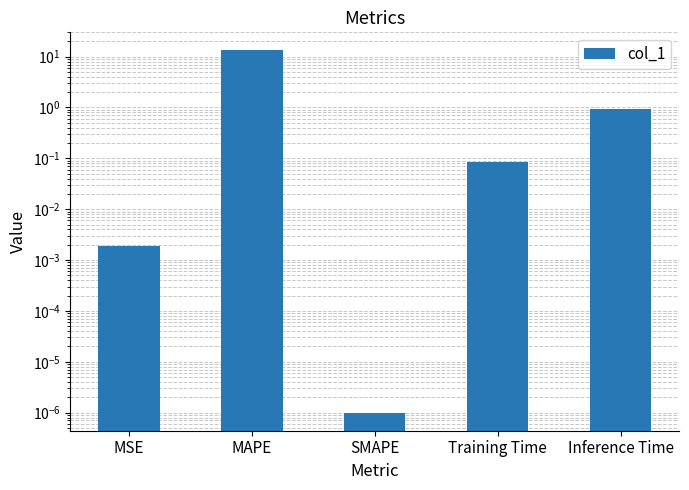

The chart shows a value of 0.1 at Training Time. True or false?

True